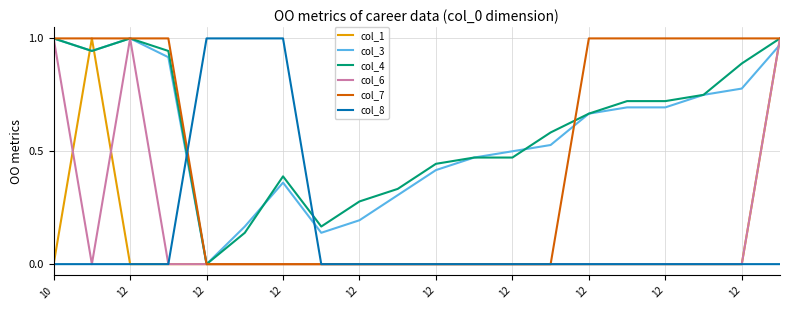

Which series ends up on top after the final intersection of col_3 and col_8?

col_3